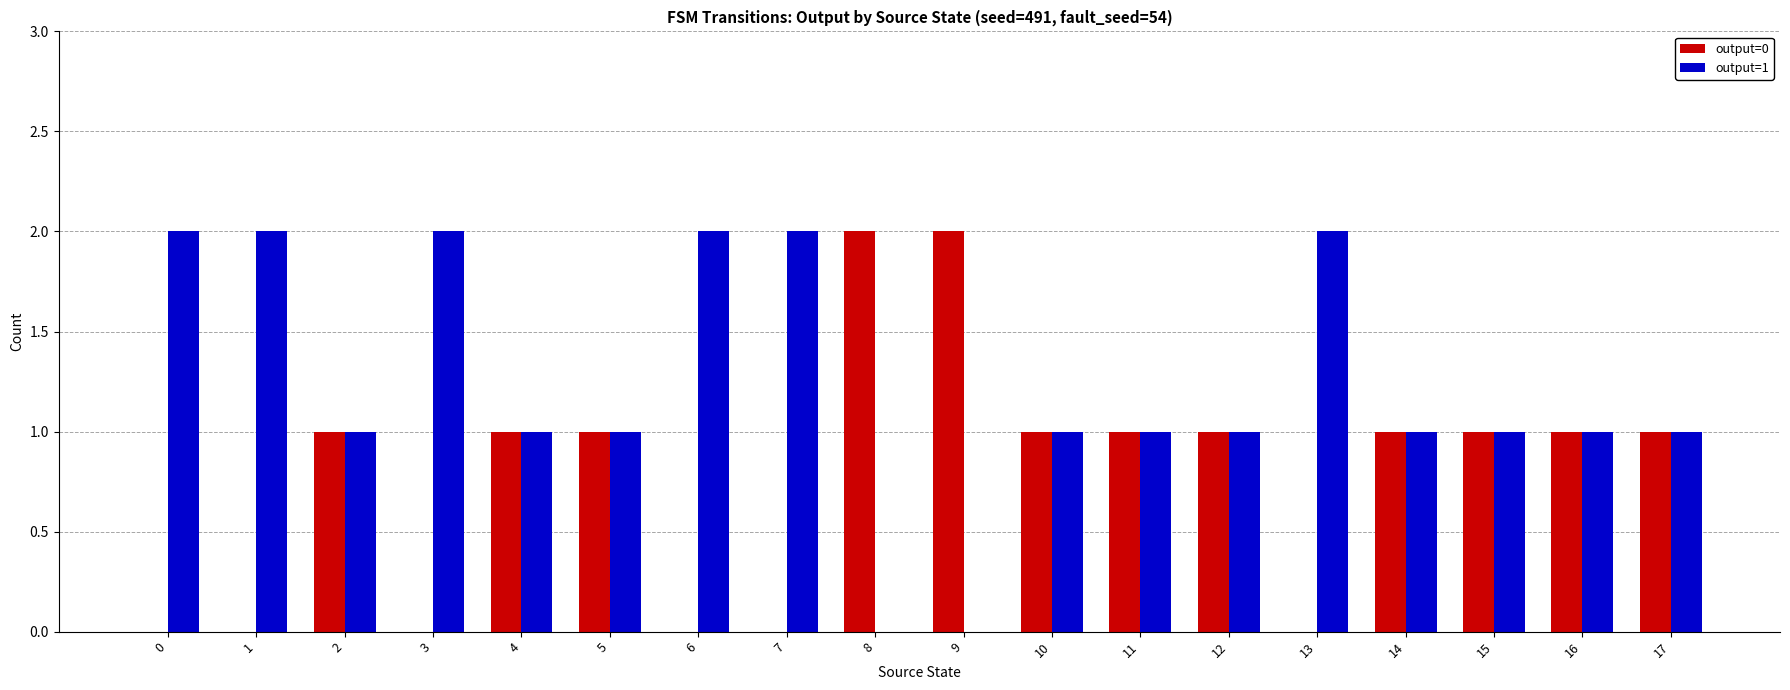

Reading left to right, transcribe all the data shown in this chart.

output=0: 0	0	1	0	1	1	0	0	2	2	1	1	1	0	1	1	1	1
output=1: 2	2	1	2	1	1	2	2	0	0	1	1	1	2	1	1	1	1